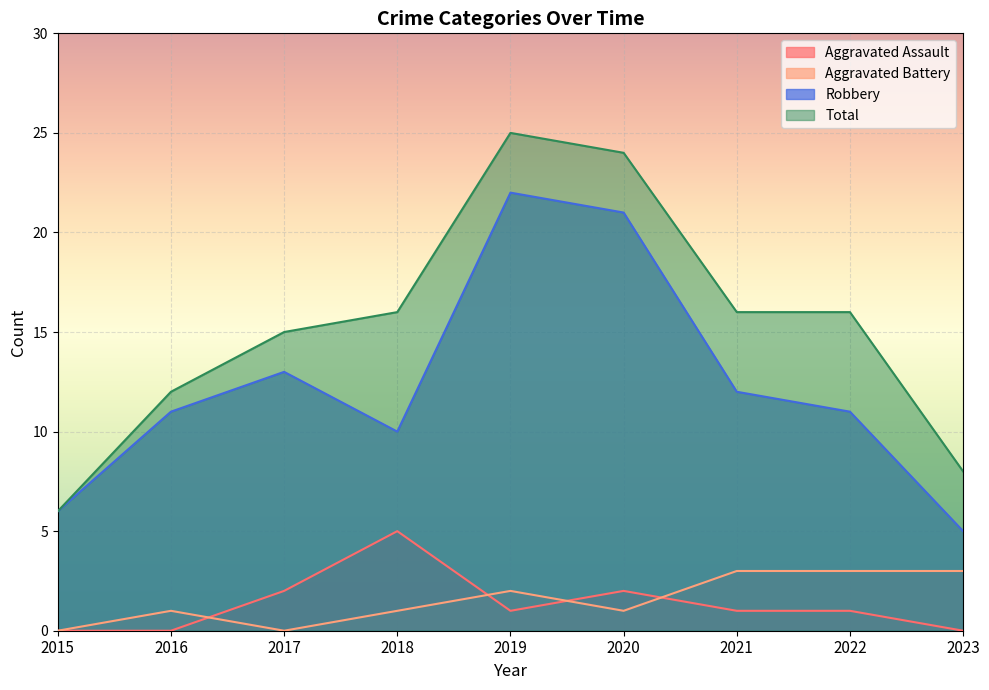

List the series in order of their peak value, lowest first.

Aggravated Battery, Aggravated Assault, Robbery, Total